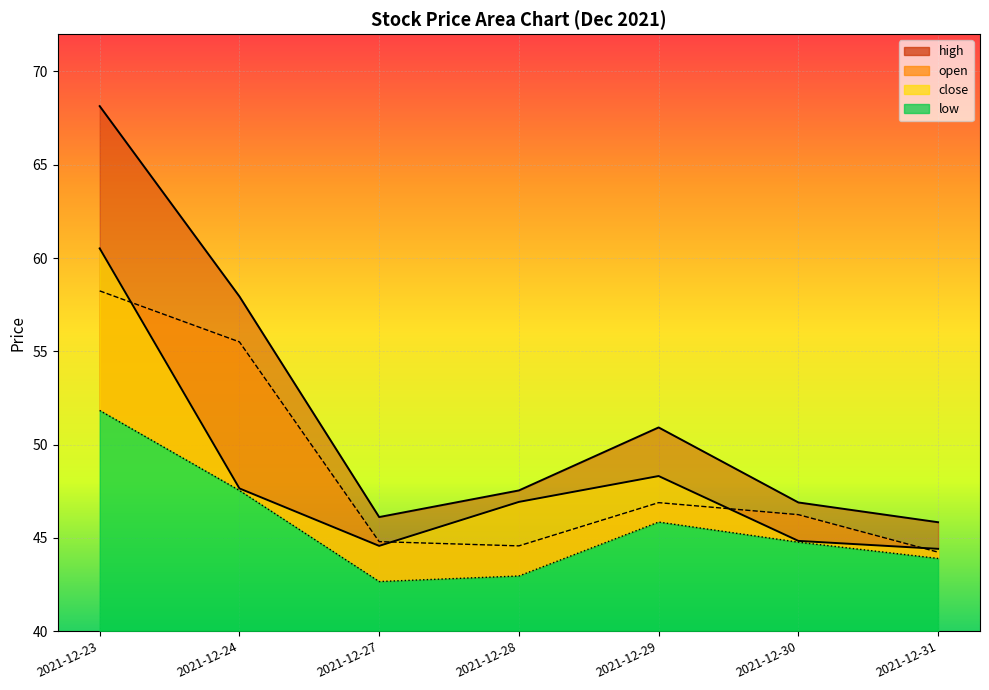

What is the total value across all series at 2021-12-24?

208.6